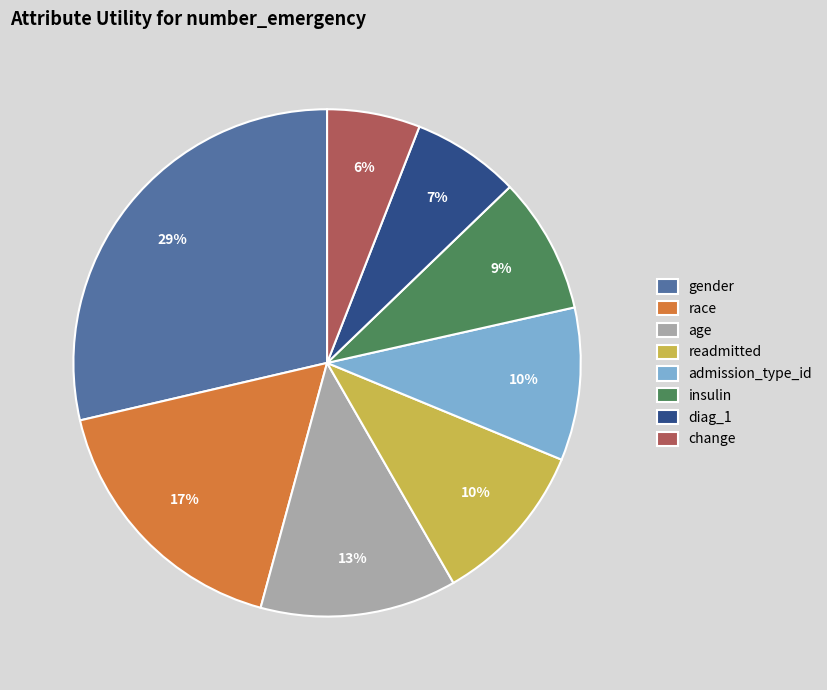

How many segments does this pie chart have?

8